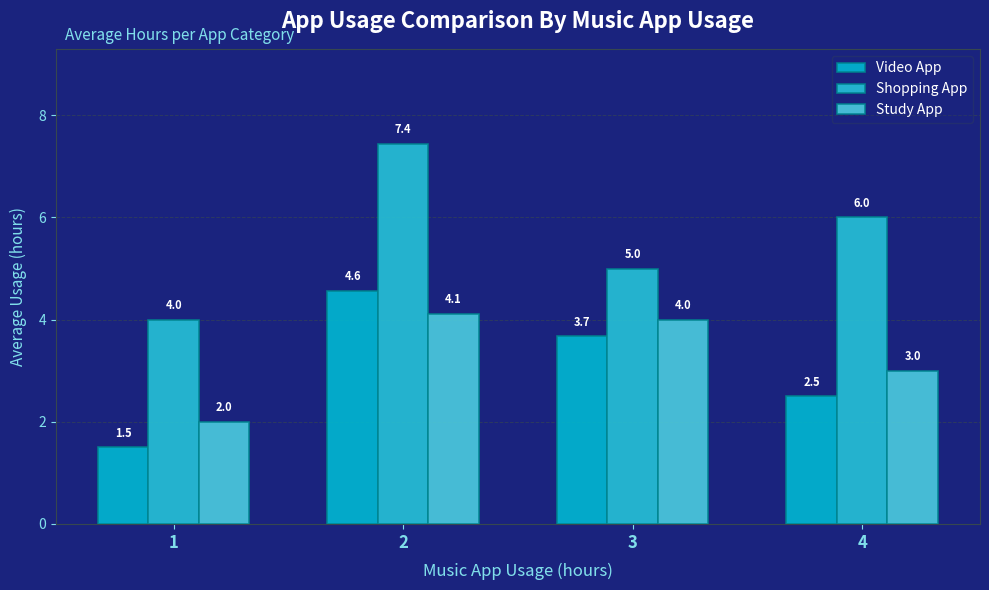

At which label does Shopping App reach its minimum?

1